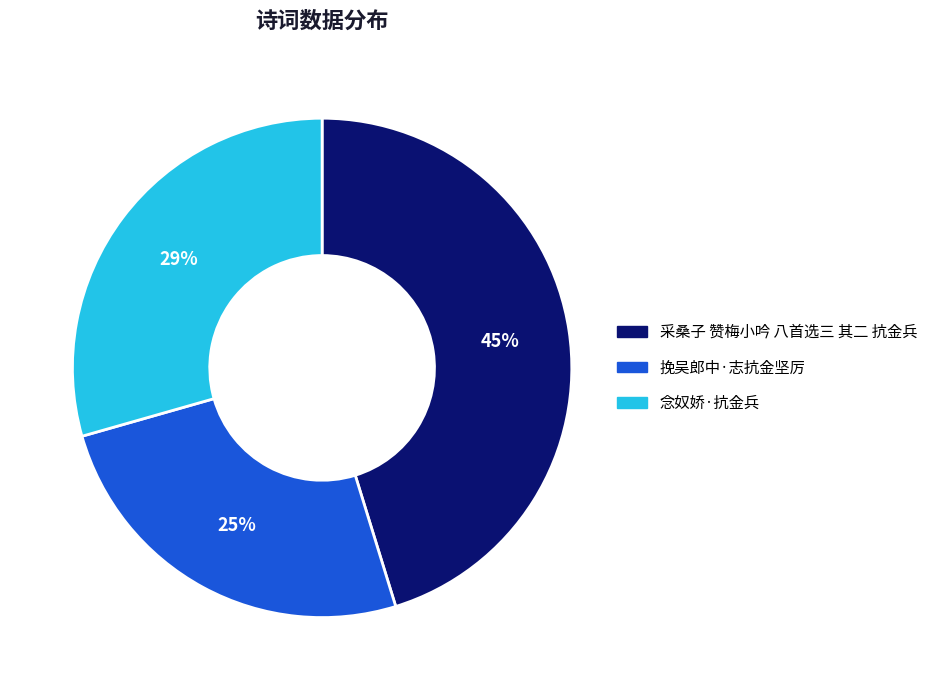

Which category has the smallest portion of the pie?

挽吴郎中·志抗金坚厉